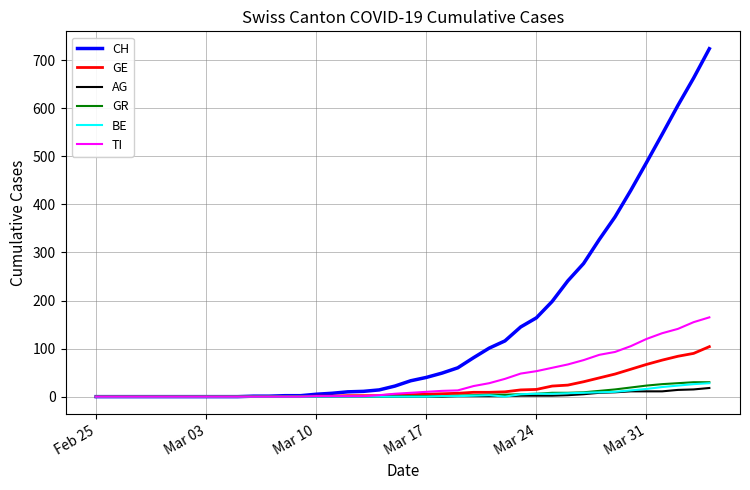

Which series has the largest total across all categories?

CH